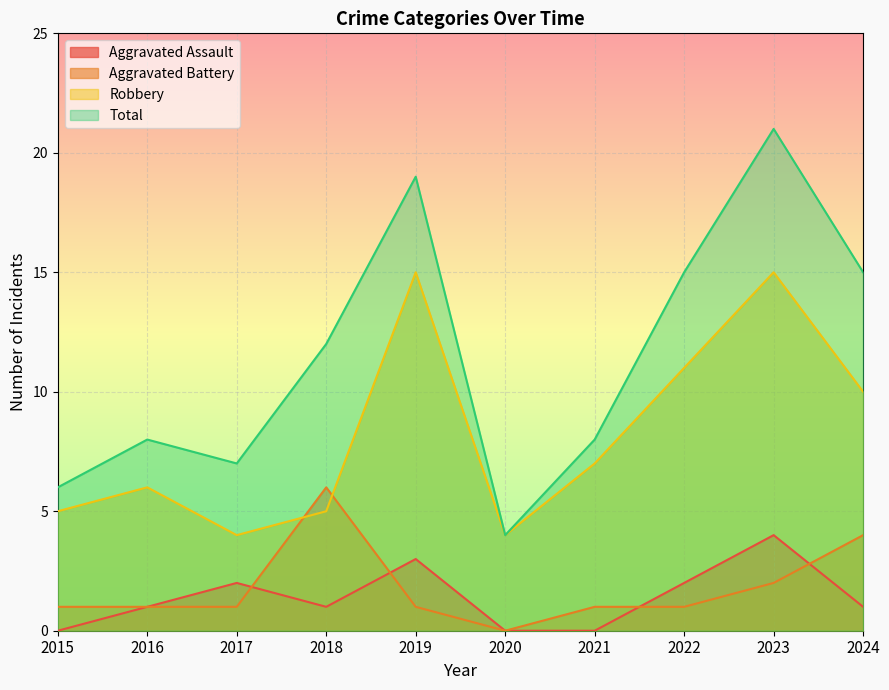

Reading left to right, list all the values displayed in this chart.

Aggravated Assault: 0	1	2	1	3	0	0	2	4	1
Aggravated Battery: 1	1	1	6	1	0	1	1	2	4
Robbery: 5	6	4	5	15	4	7	11	15	10
Total: 6	8	7	12	19	4	8	15	21	15